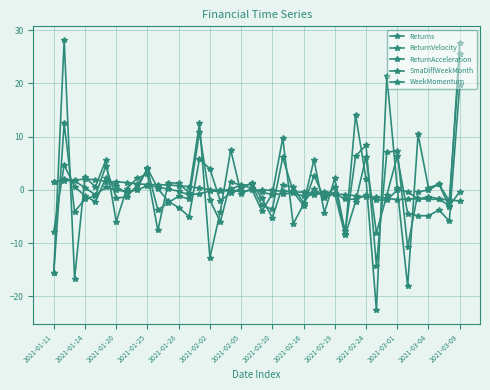

How many series are shown in this chart?

5